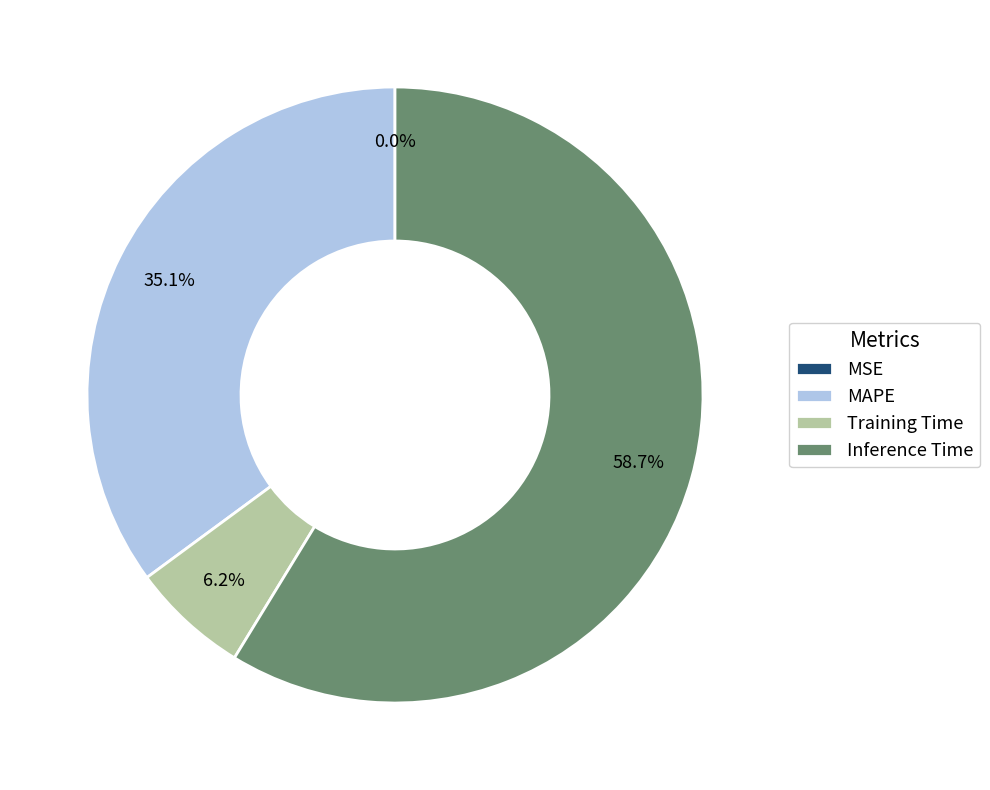

How much of the chart is everything except Inference Time?

41.3%